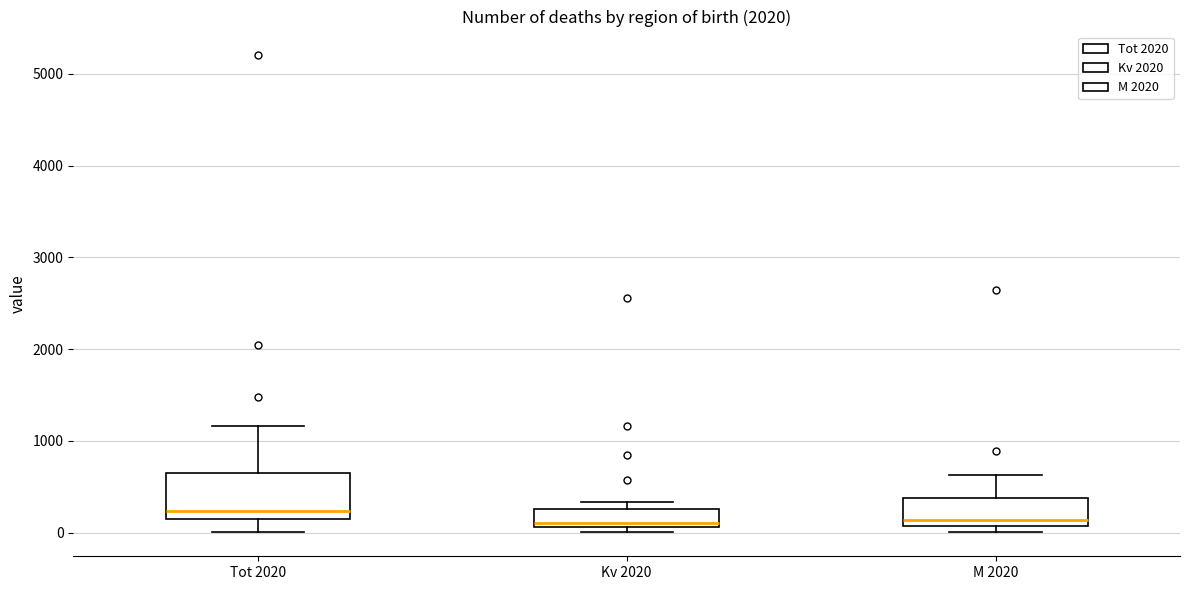

Reading left to right, transcribe this box plot: for each box, give where its median line is, the range the box spans, and where its two whiskers end, as read against the y-axis. The values are not printed on the chart, so give them approximately, as read against the axis.

Tot 2020: median 200, box 100 to 700, whiskers 0 to 1200
Kv 2020: median 100 (just above the box's lower edge), box 100 to 300, whiskers 0 to 300 (just above the box's upper edge)
M 2020: median 100 (just above the box's lower edge), box 100 to 400, whiskers 0 to 600